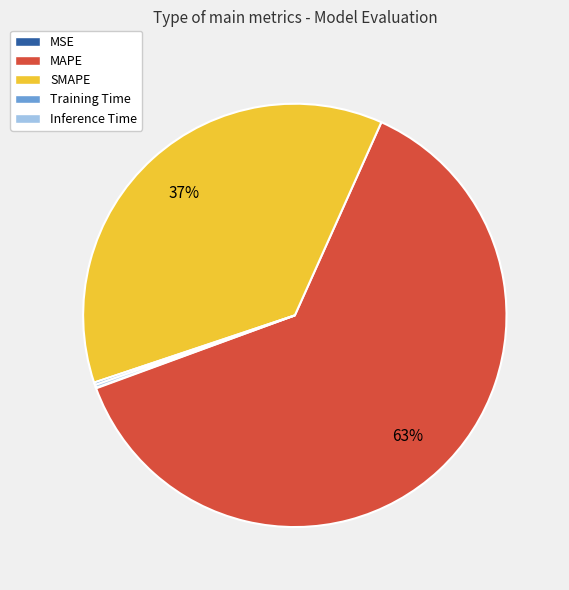

Which slice is the largest?

MAPE